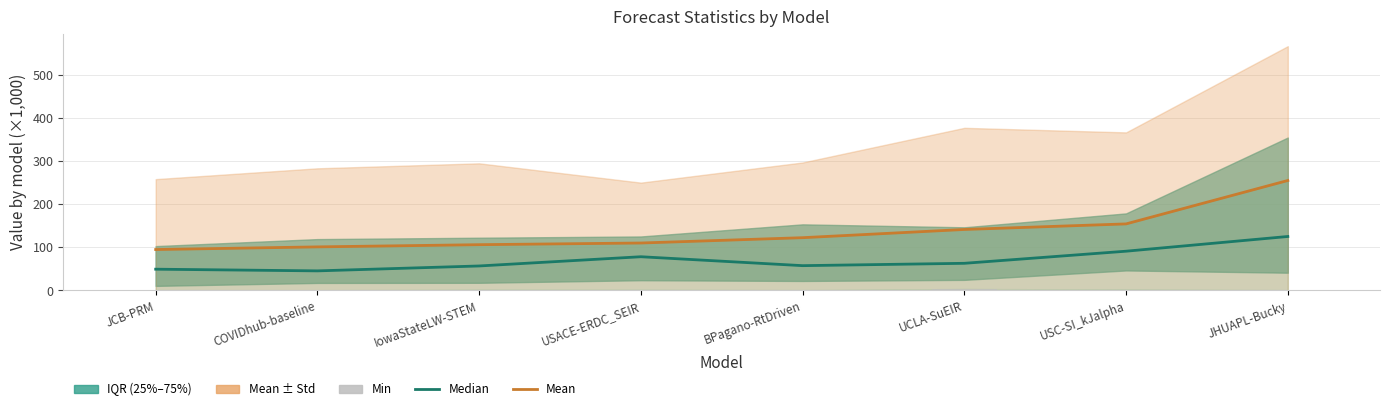

Between IowaStateLW-STEM and USC-SI_kJalpha, which series saw the biggest shift?

mean